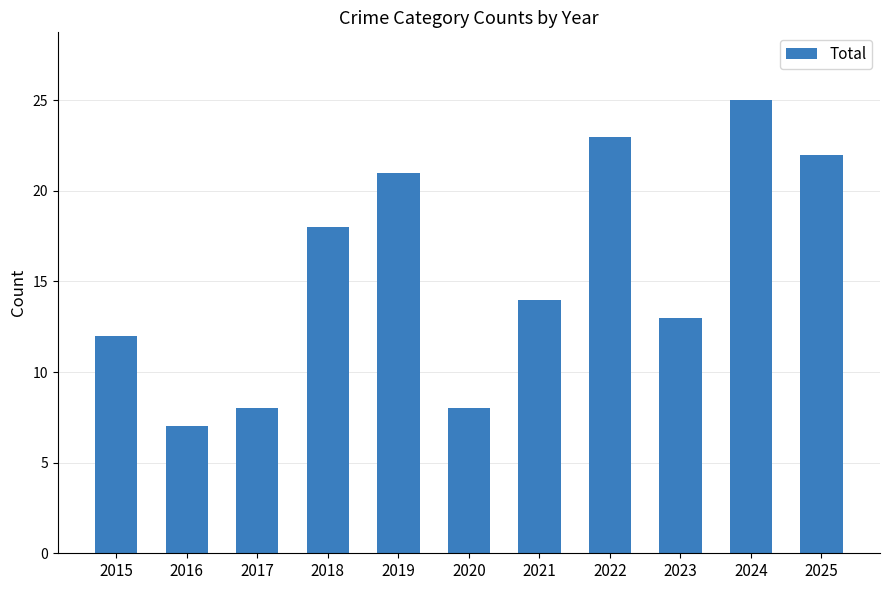

Does the chart contain any negative values?

No